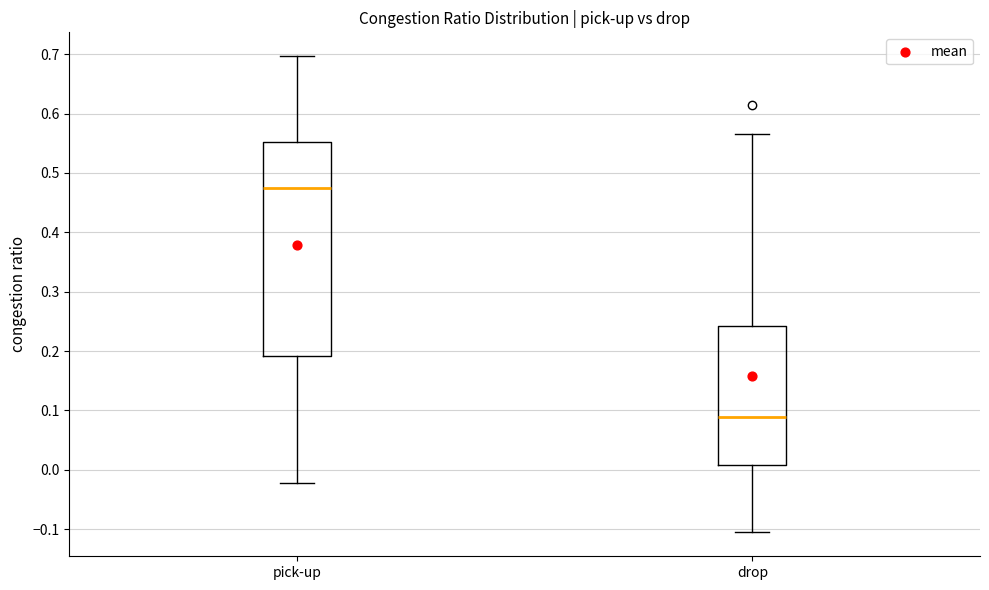

Reading left to right, transcribe this box plot: for each box, give where its median line is, the range the box spans, and where its two whiskers end, as read against the y-axis. The values are not printed on the chart, so give them approximately, as read against the axis.

pick-up: median 0.47, box 0.19 to 0.55, whiskers -0.02 to 0.70
drop: median 0.09, box 0.01 to 0.24, whiskers -0.11 to 0.57